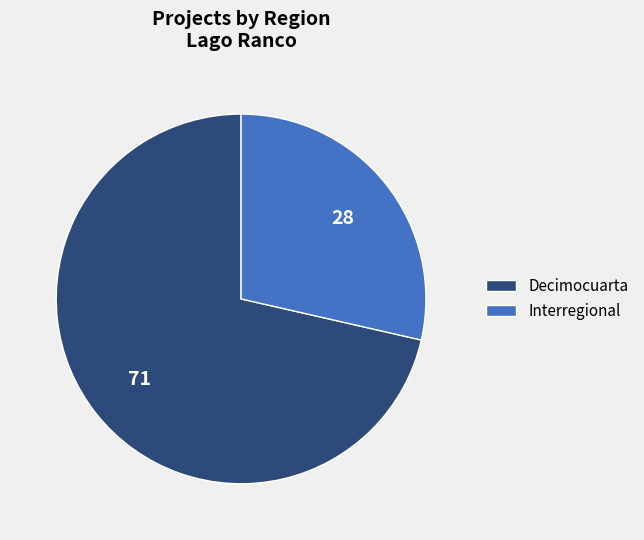

Do Interregional and Decimocuarta together represent more than half of the pie?

Yes